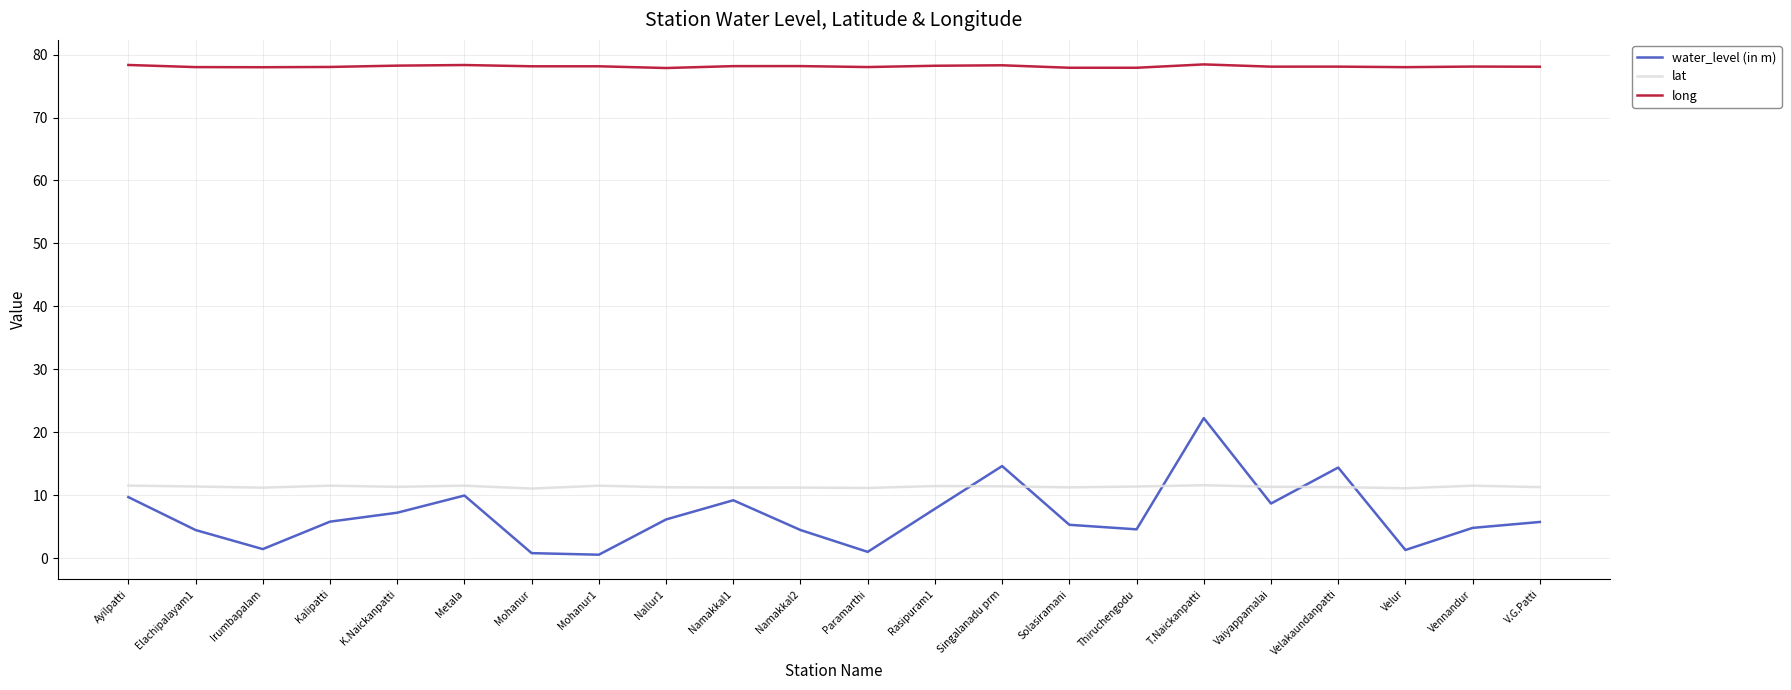

At Paramarthi, list the series in order from largest to smallest.

long, lat, water_level (in m)